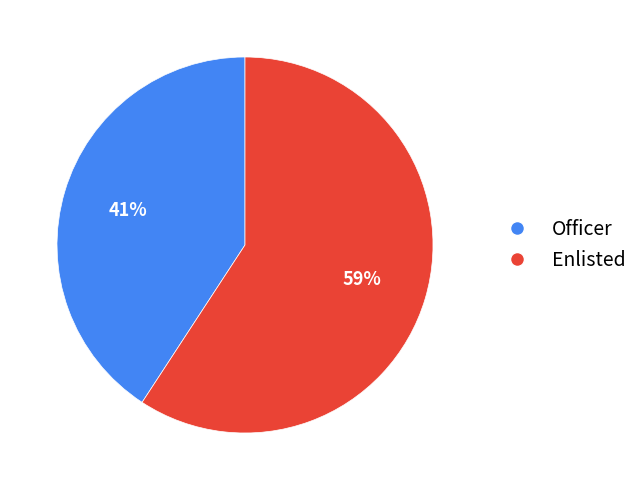

Does Enlisted represent more than half of the total?

Yes